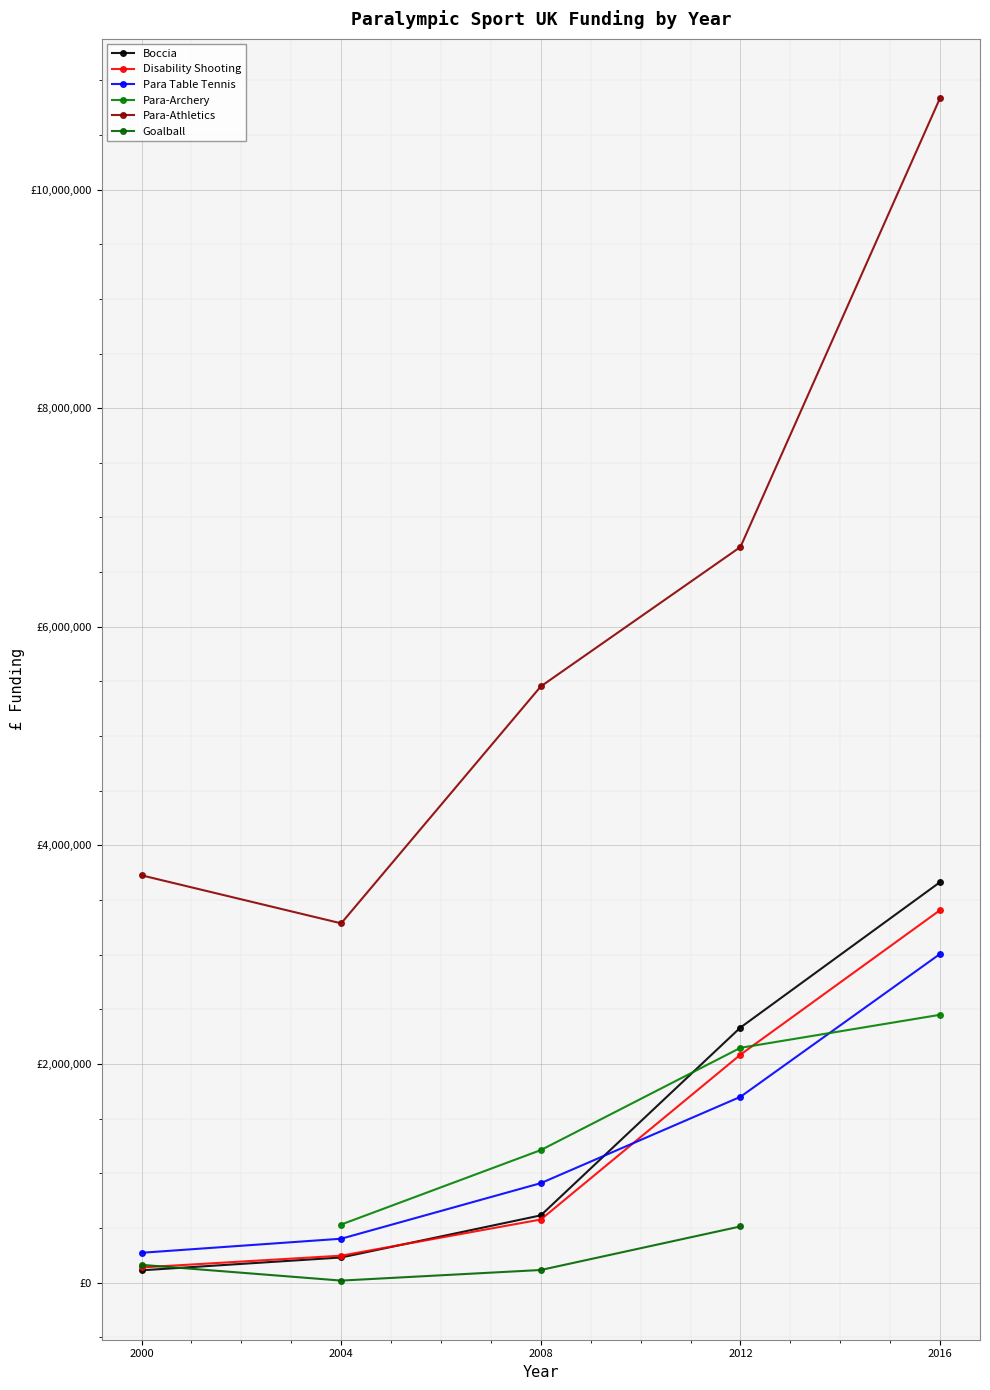

Between which two adjacent categories do Disability Shooting and Goalball first intersect?

2000 and 2004